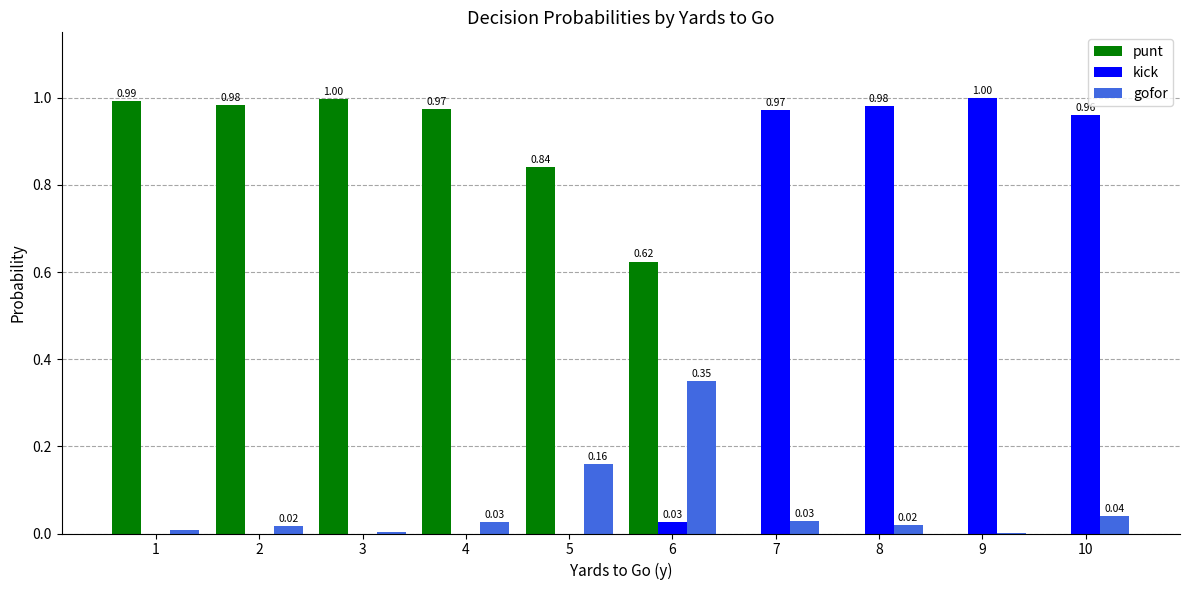

Does the chart contain stacked bars?

No